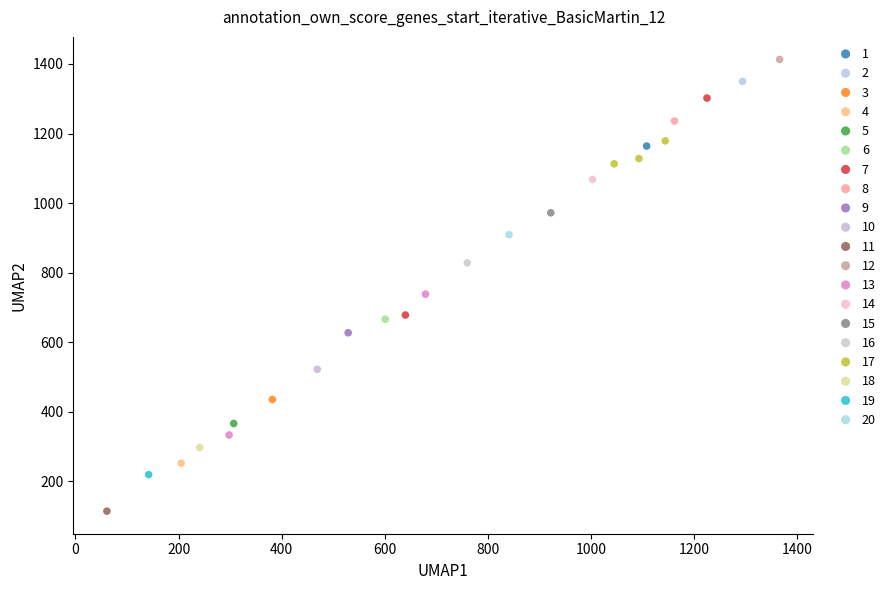

Which series reaches the minimum Y coordinate?

11